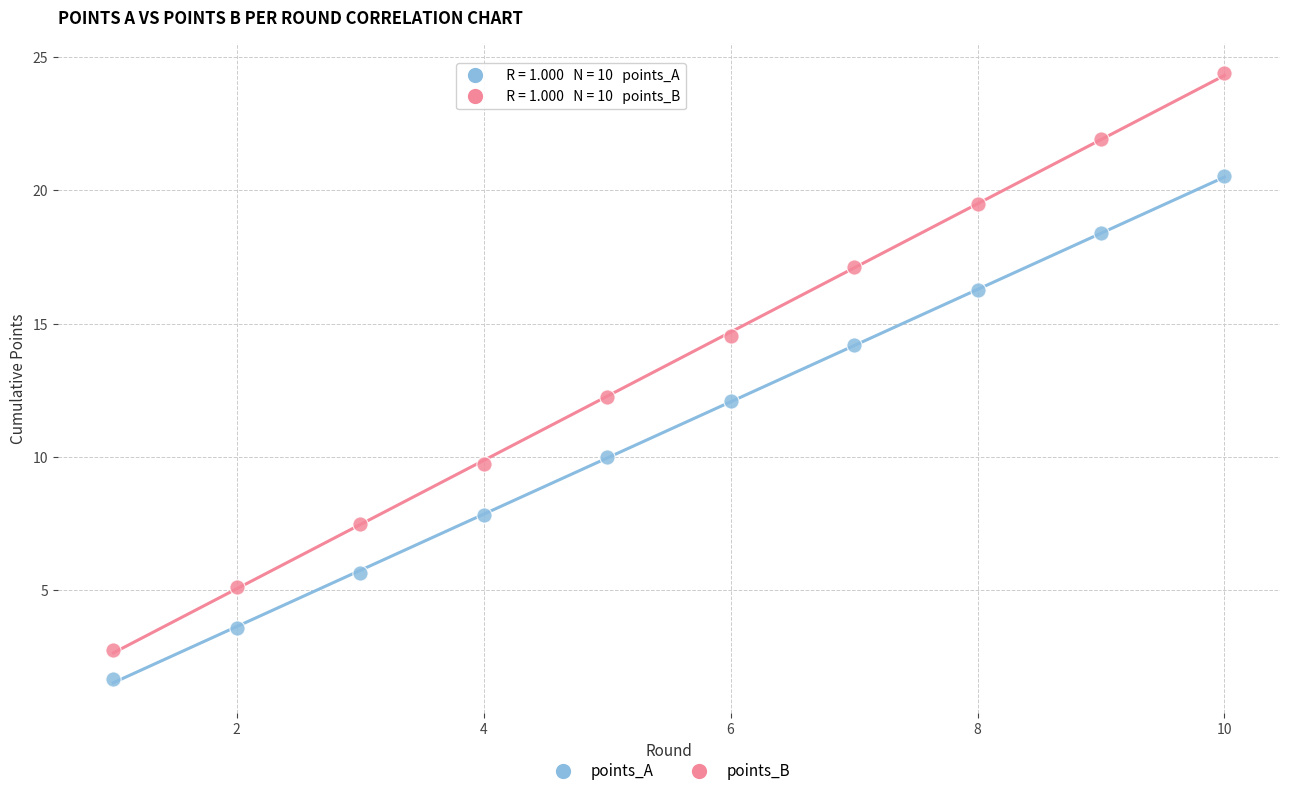

Which series has the widest spread of Y values?

points_B